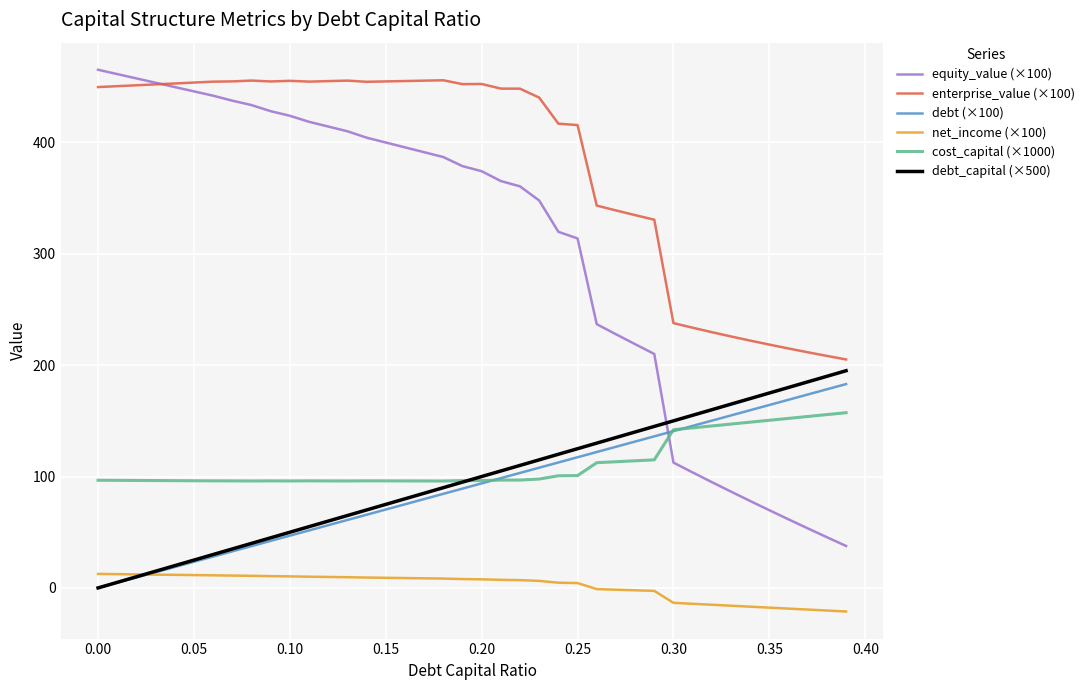

What is the difference between the second highest and second lowest values in the cost_capital (×1000) series?

59.6